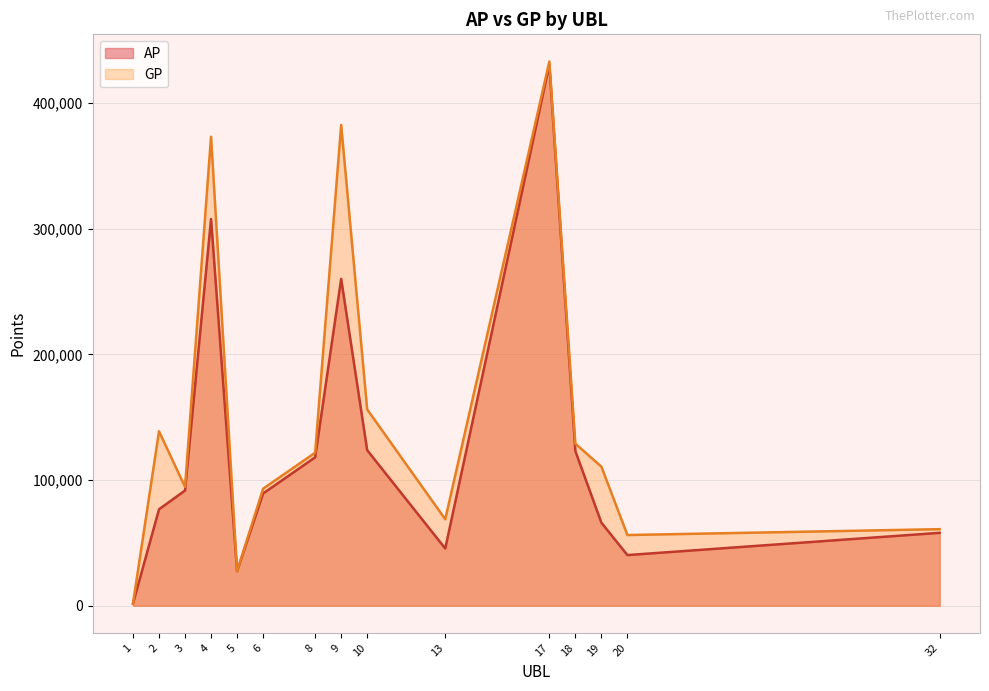

Rank the categories by GP value from lowest to highest.

1, 5, 20, 32, 13, 6, 3, 19, 8, 18, 2, 10, 4, 9, 17